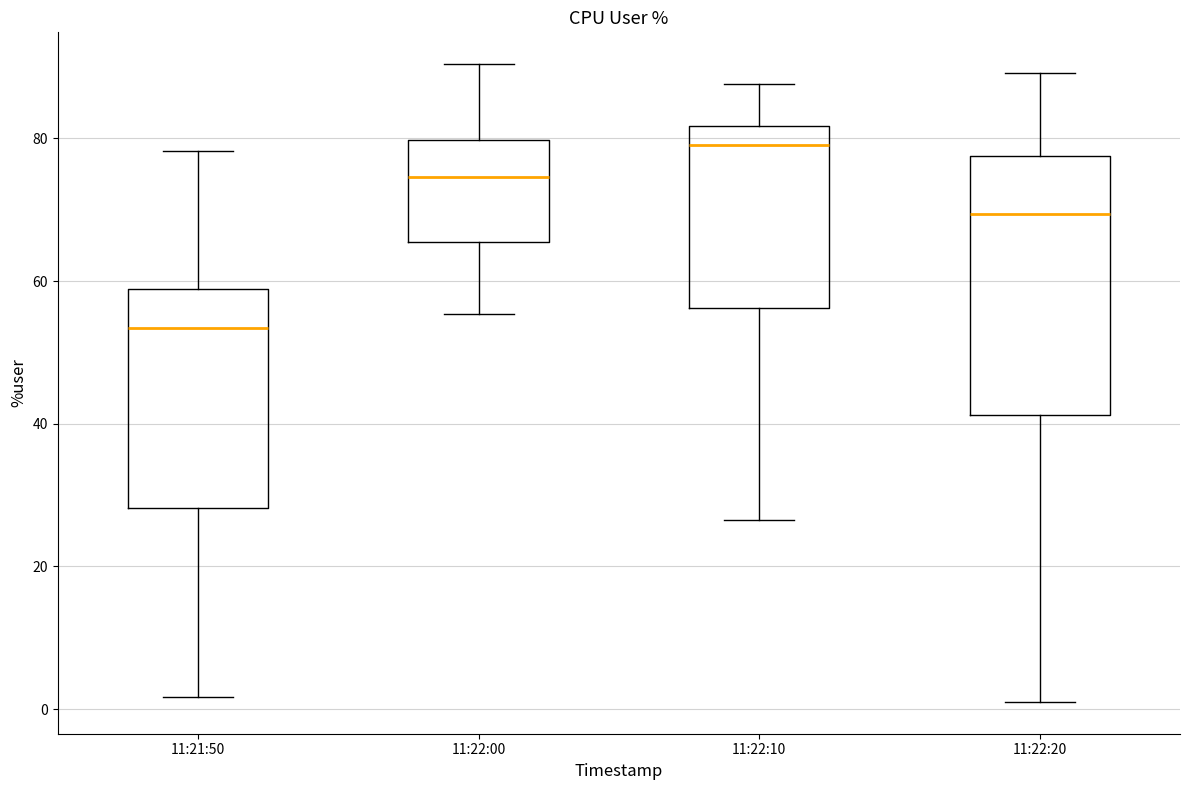

Reading left to right, read every box against the y-axis: the position of its median line, the range the box covers, and the ends of its whiskers. The values are not printed on the chart, so give them approximately, as read against the axis.

11:21:50: median 54, box 28 to 58, whiskers 2 to 78
11:22:00: median 74, box 66 to 80, whiskers 56 to 90
11:22:10: median 80, box 56 to 82, whiskers 26 to 88
11:22:20: median 70, box 42 to 78, whiskers 2 to 90